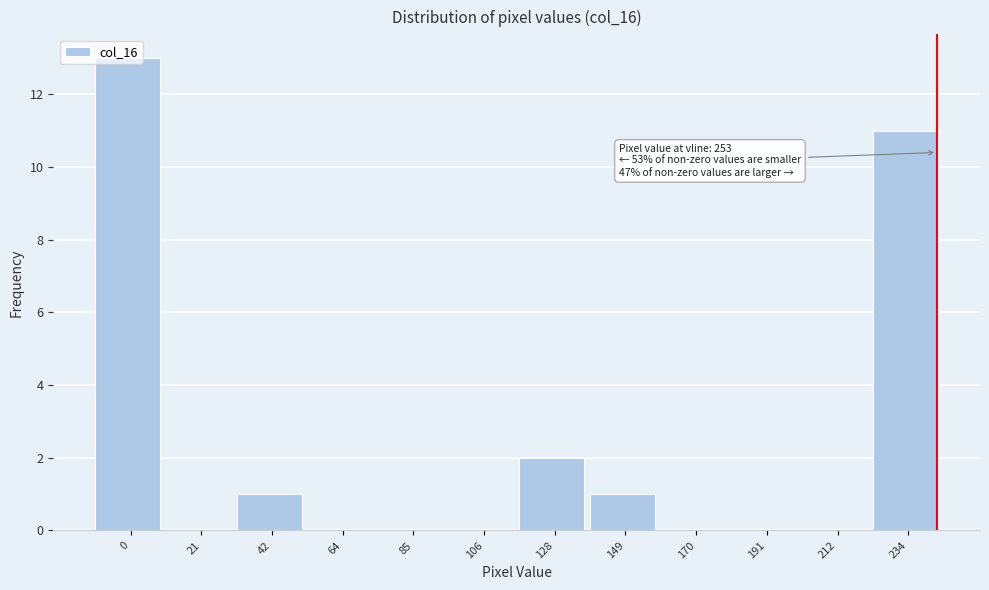

True or false: the data shows 0 at 64.

True